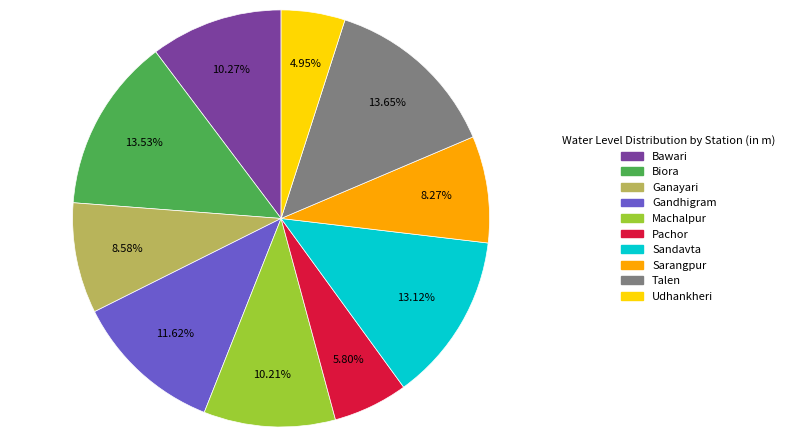

What portion of the pie excludes Sarangpur?

91.7%